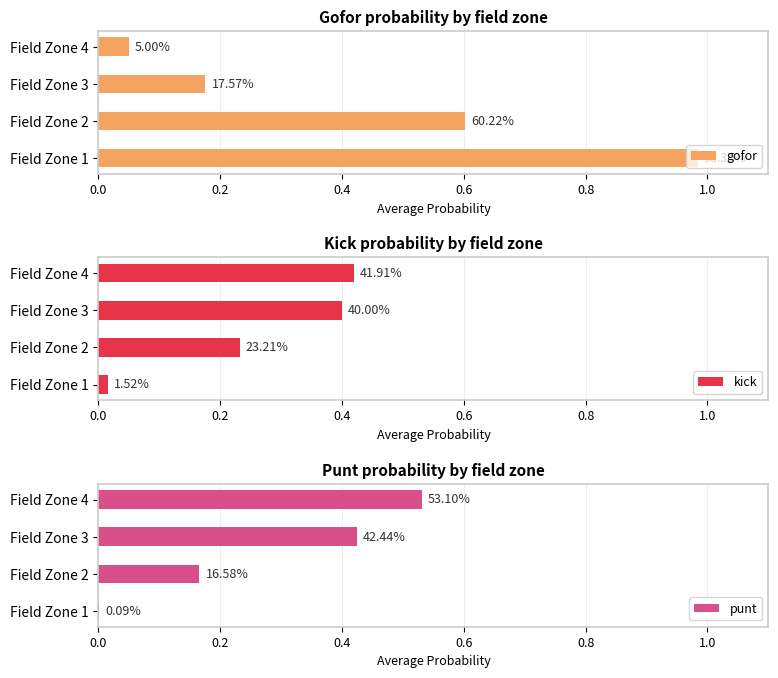

Which series has the largest total across all categories?

gofor